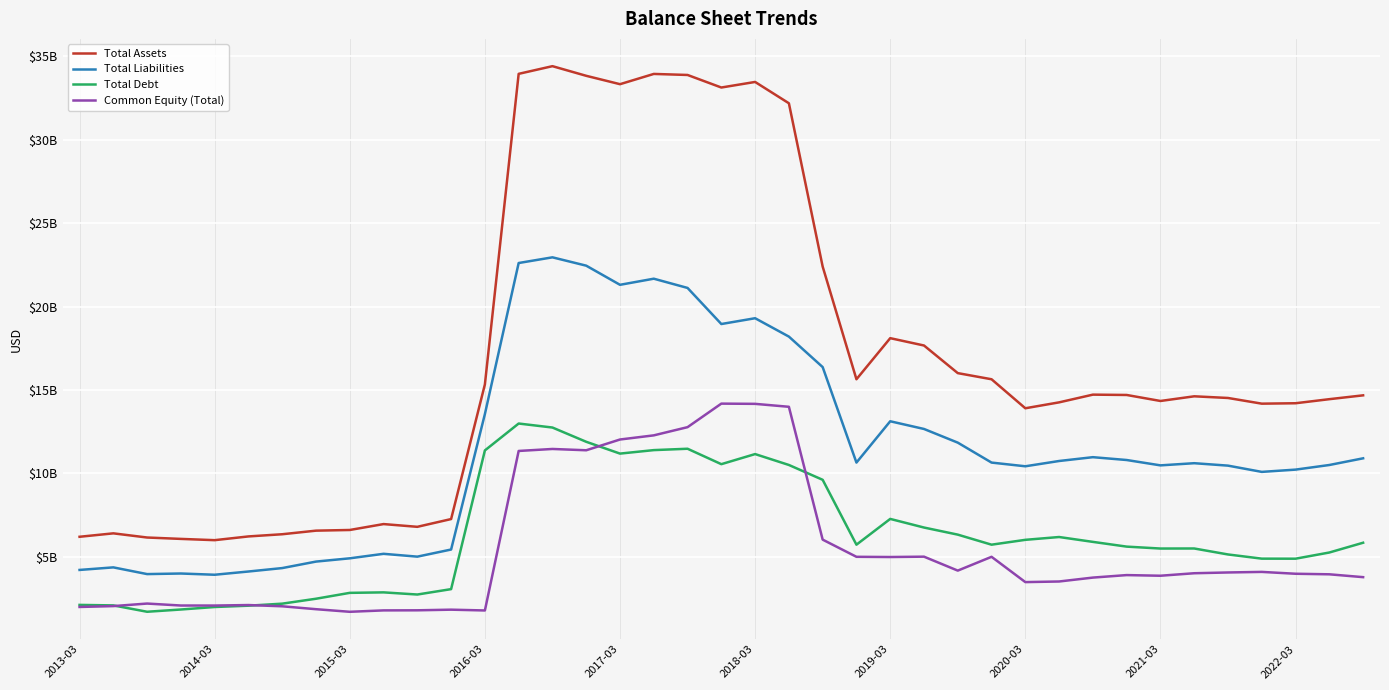

What are all the series names shown in the legend?

Total Assets, Total Liabilities, Total Debt, Common Equity (Total)